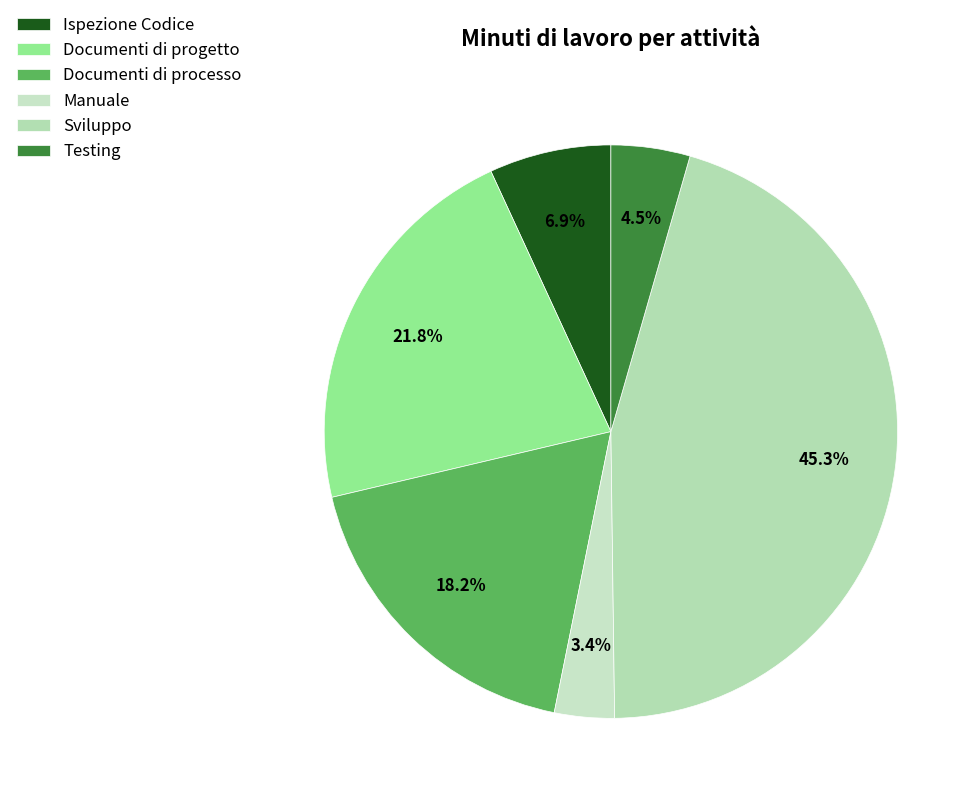

How many slices are in this pie chart?

6